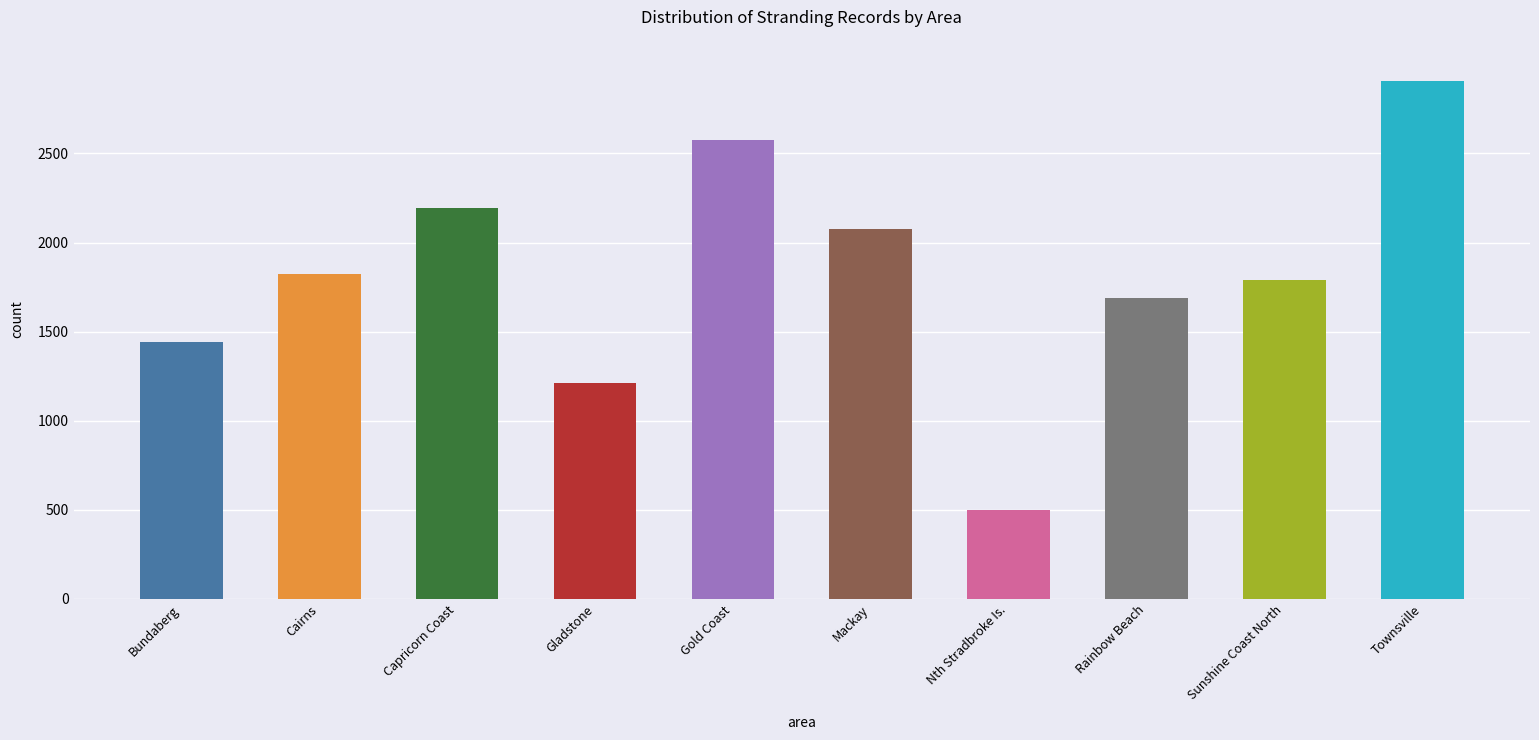

What is the difference between the values at Sunshine Coast North and Bundaberg?

347